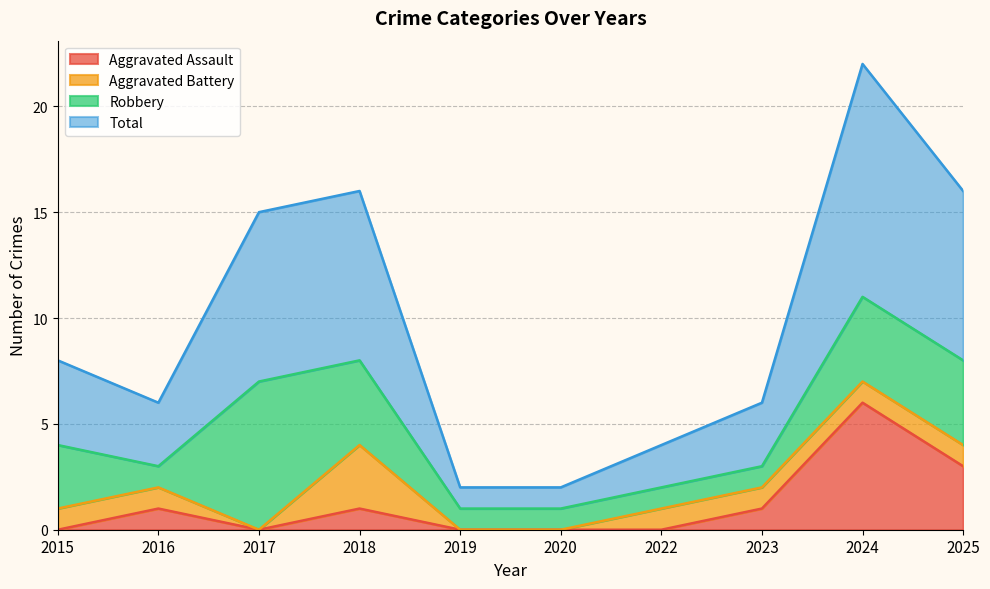

What is the difference between the highest and lowest values at 2022?

4